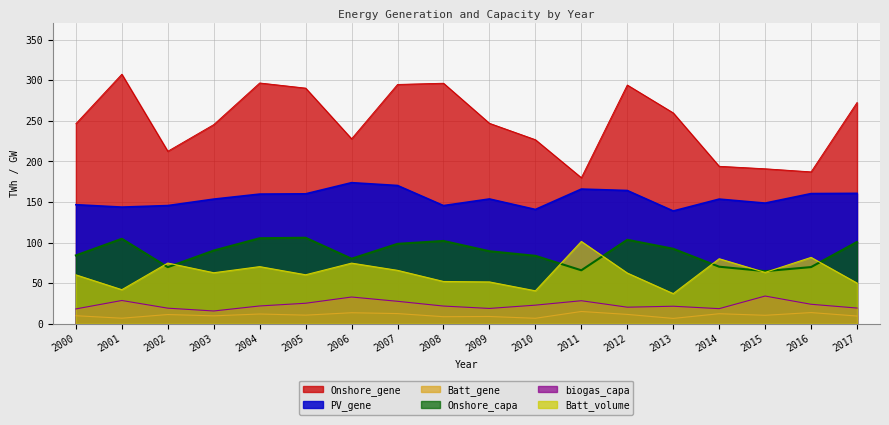

What is the difference between the highest and lowest values at 2008?

287.6